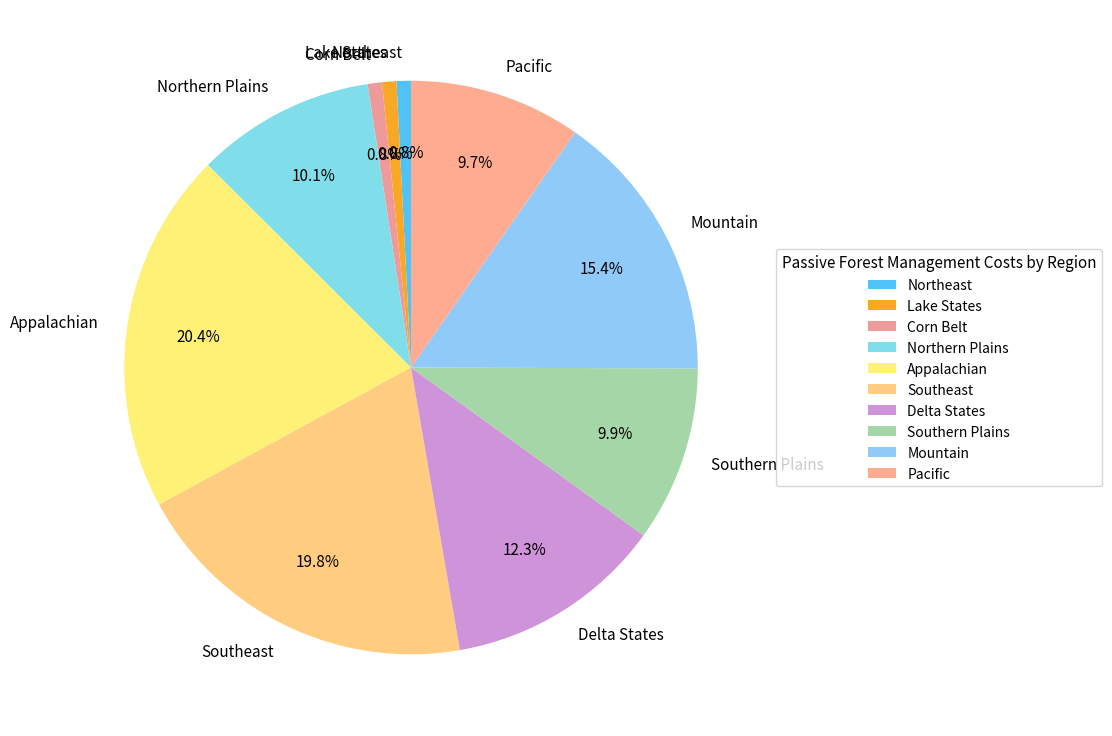

What percentage is the Corn Belt slice, to the nearest percent?

1%